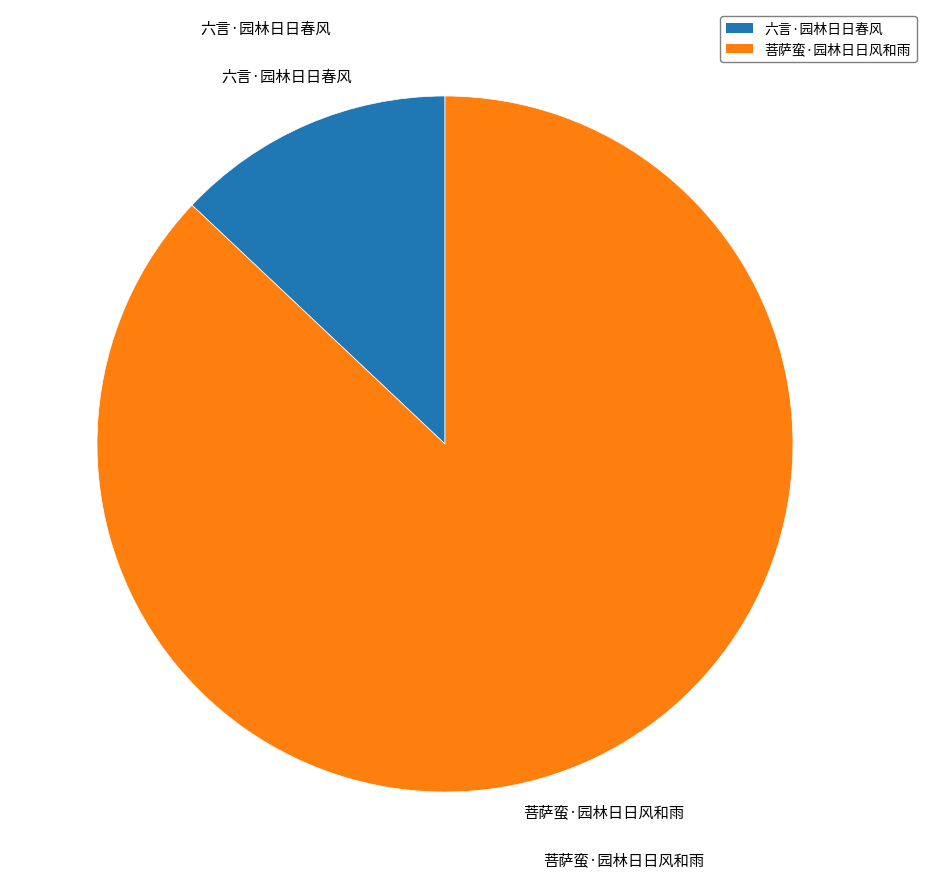

Count the number of slices in the pie.

2